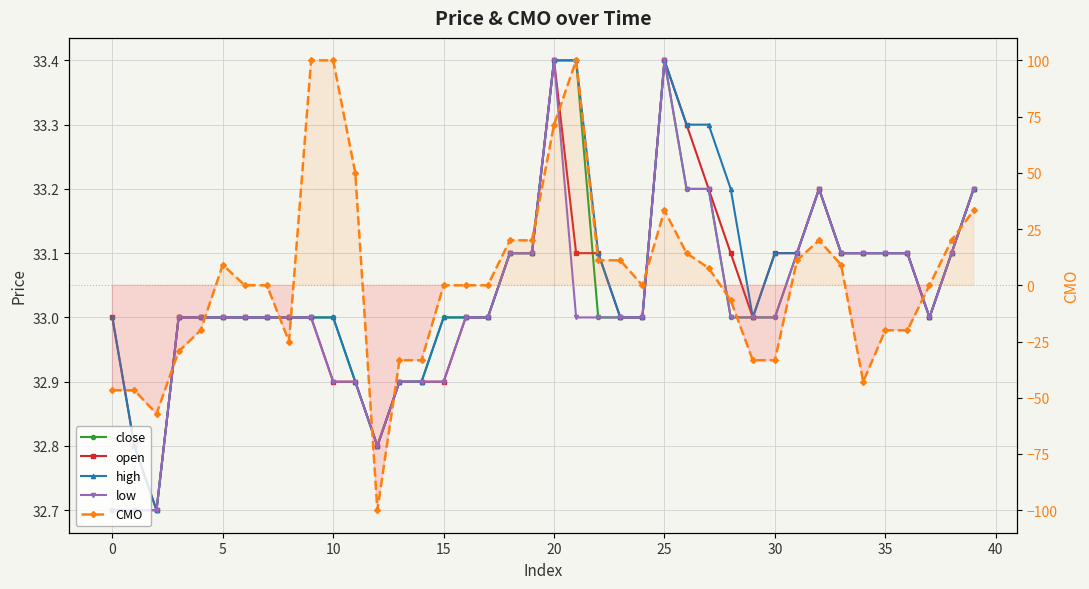

True or false: open has more than 2 interior local peaks.

True